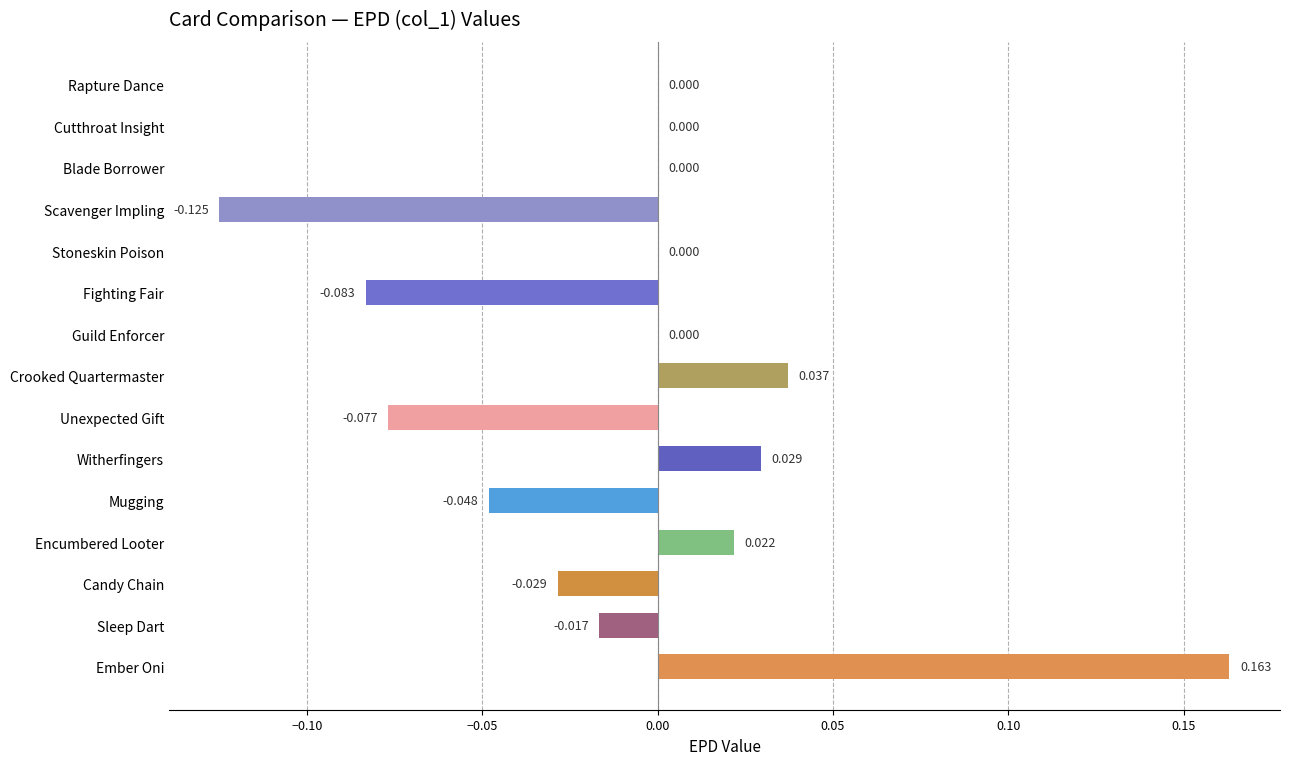

Are the bars grouped side by side (vs. stacked)?

No